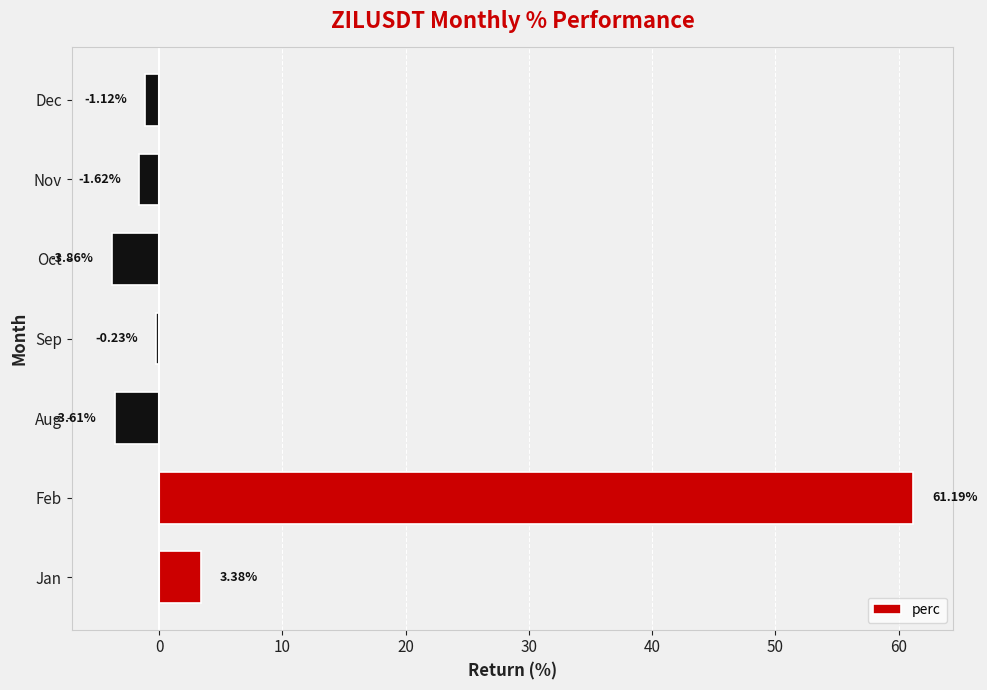

Rank the categories by value from highest to lowest.

Feb, Jan, Sep, Dec, Nov, Aug, Oct